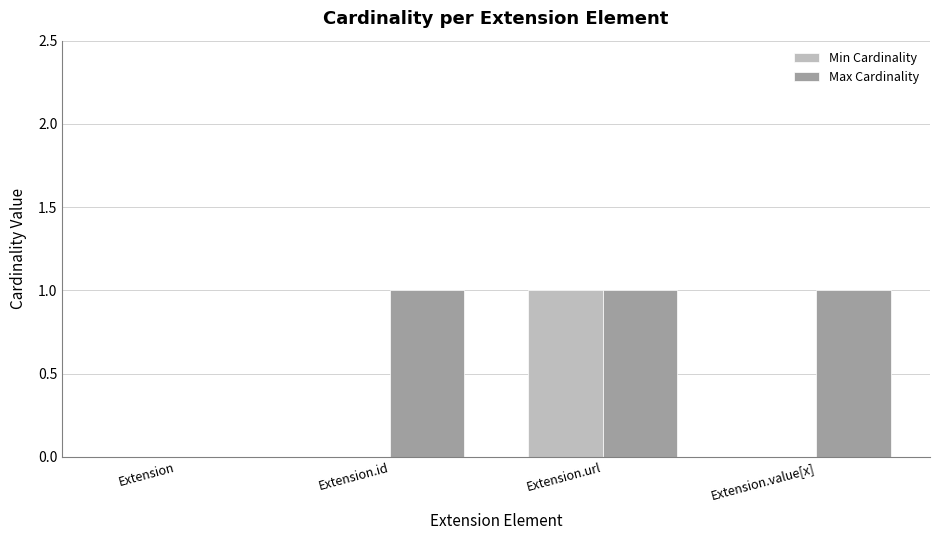

The value of Max Cardinality at Extension is 0. True or false?

True